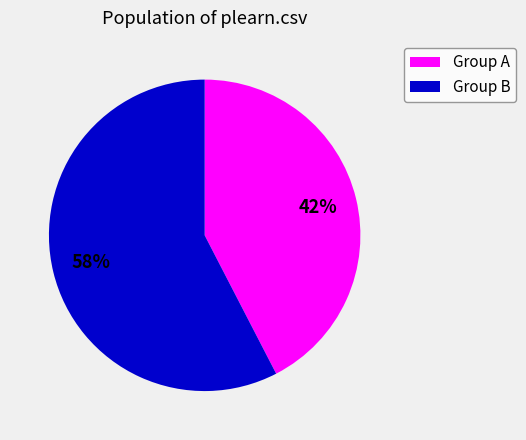

To the nearest percent, what is the average slice percentage?

50%